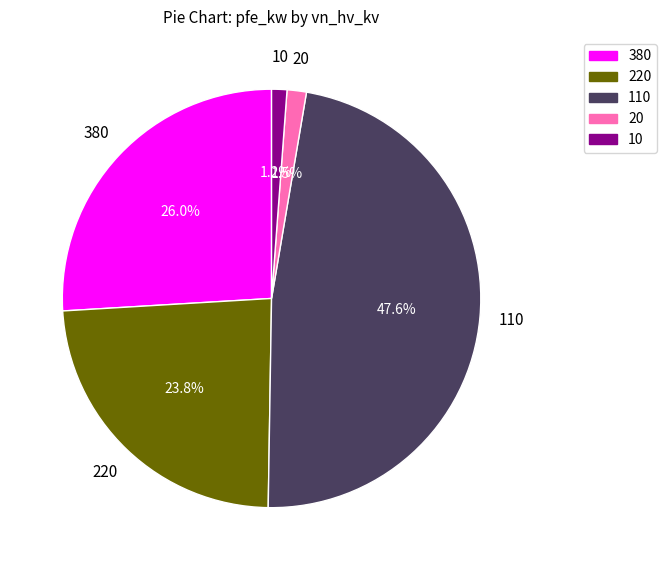

Which slice is the largest?

110